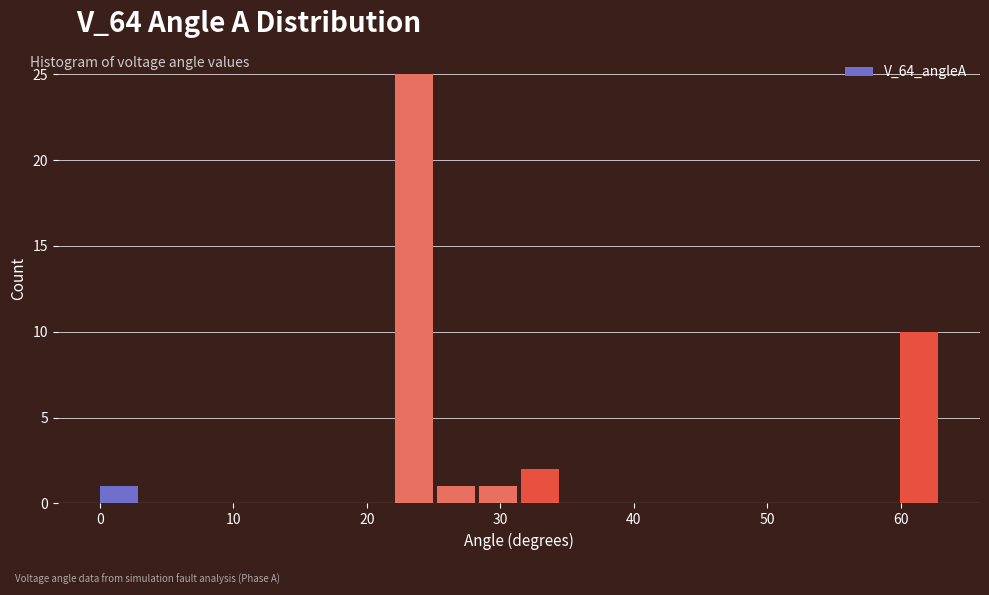

Around what value on the x-axis is the tallest bar? Give the approximate position of its centre, as read against the axis.

24